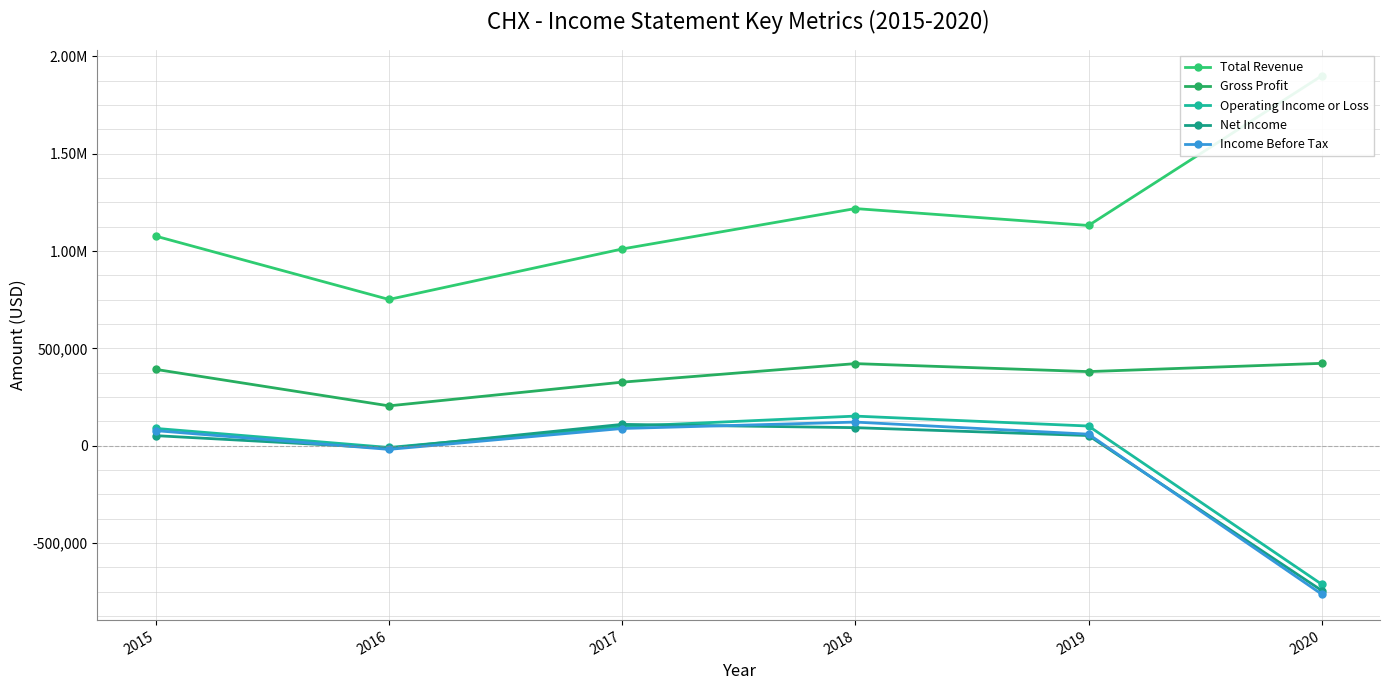

What is the sum of the Total Revenue values at 2019 and 2020?

3031300